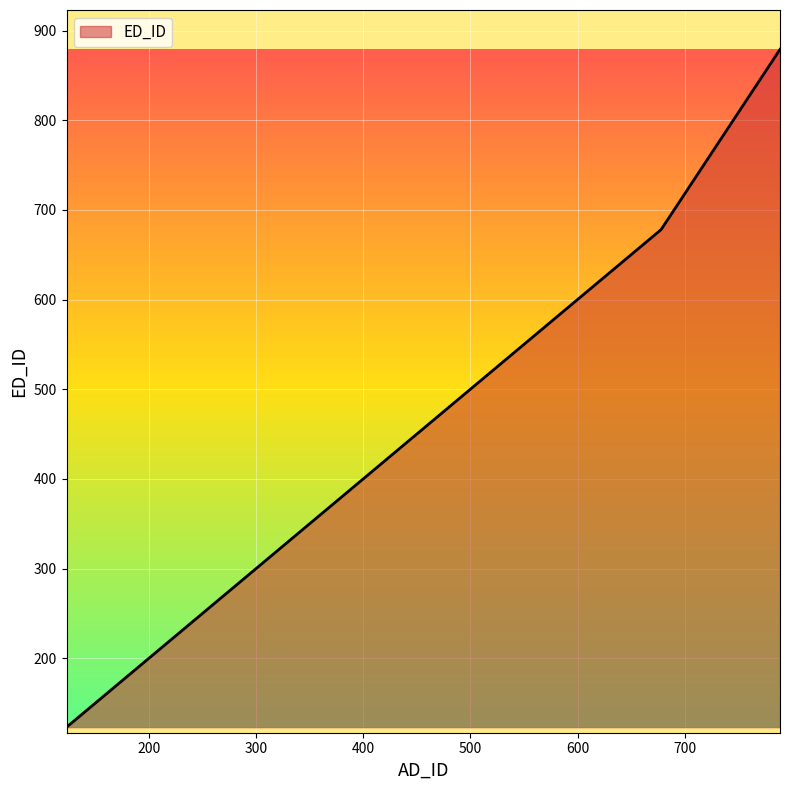

How many lines are shown in the chart?

1